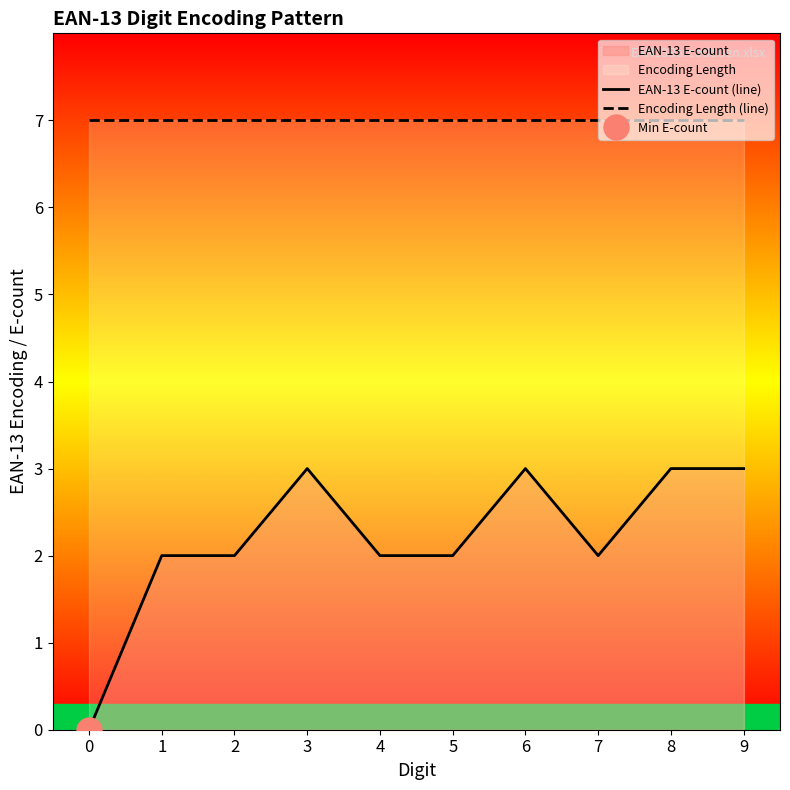

The Encoding Length (line) series shows 1 at 7. True or false?

False